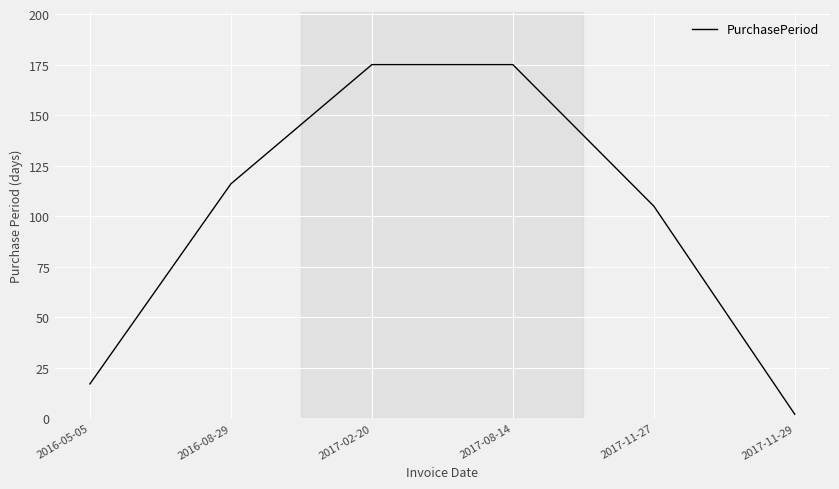

What is the smallest value displayed?

2